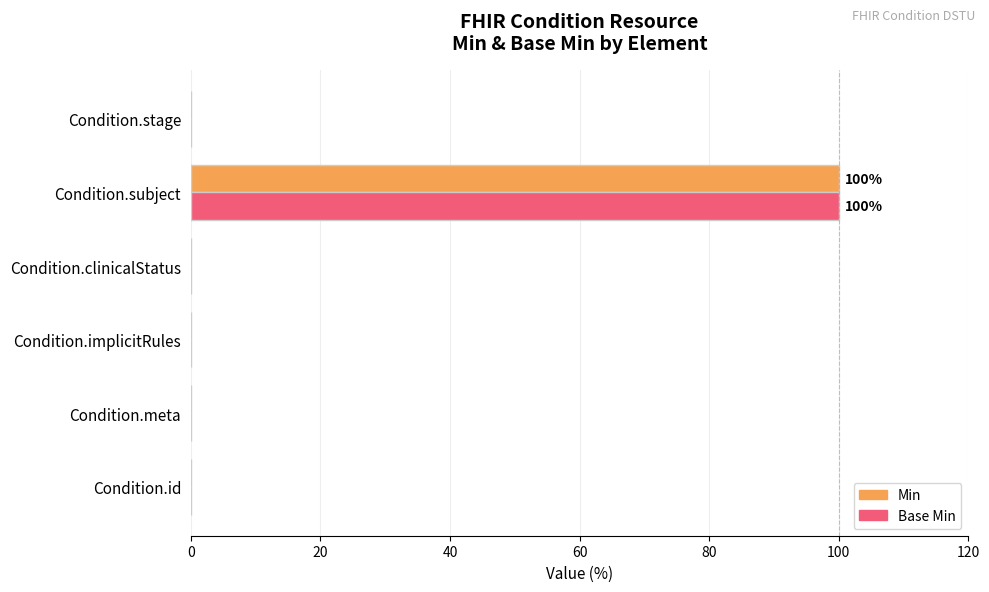

The Base Min series shows 63 at Condition.implicitRules. True or false?

False